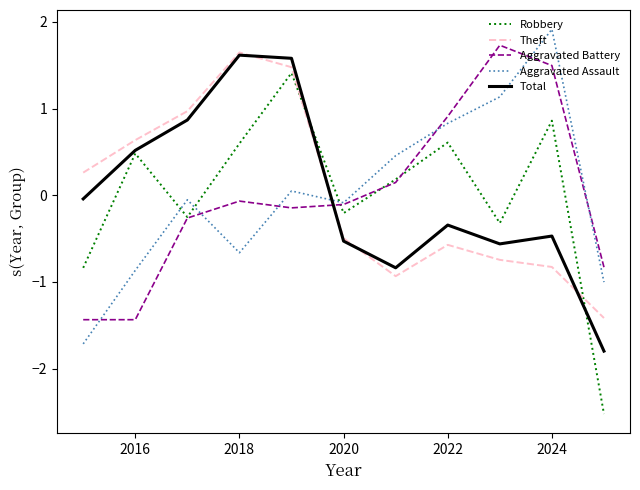

What is the greatest value displayed?

1.9